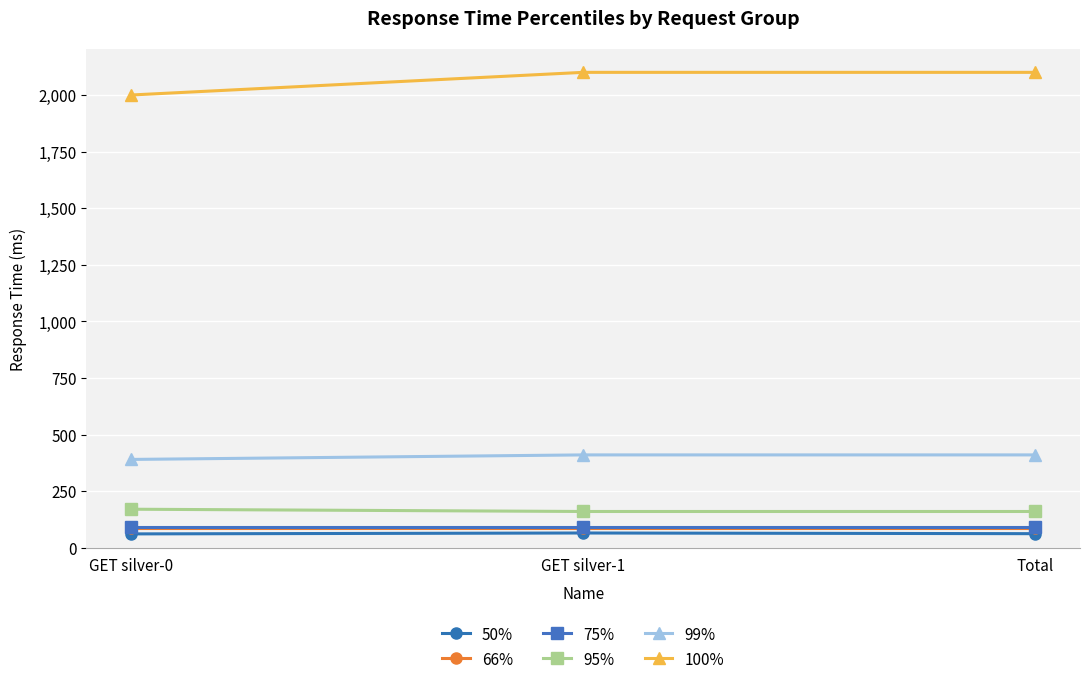

Does the chart have visible grid lines?

Yes